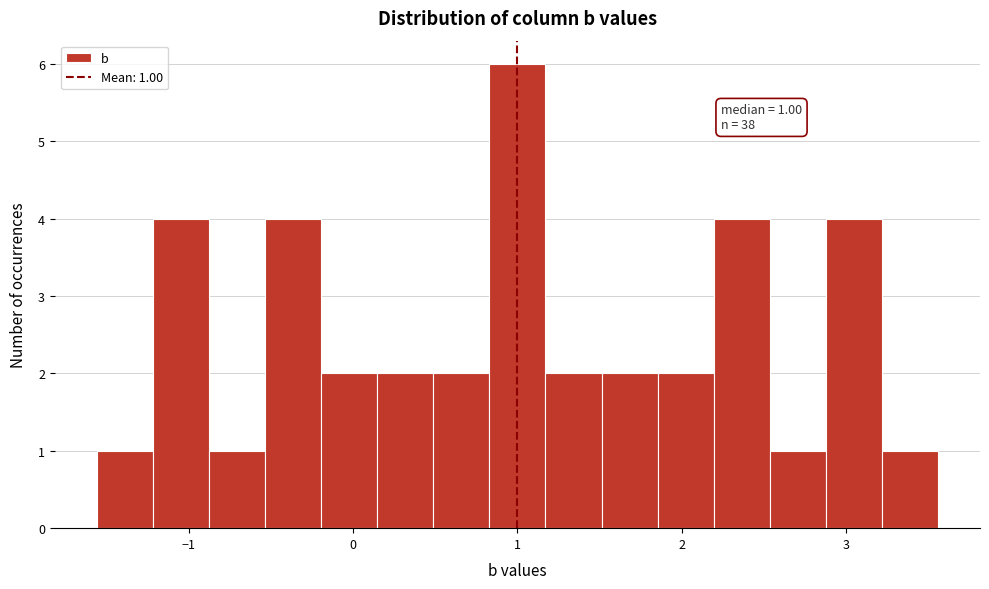

Read against the x-axis, roughly where is the centre of the tallest bar?

1.0